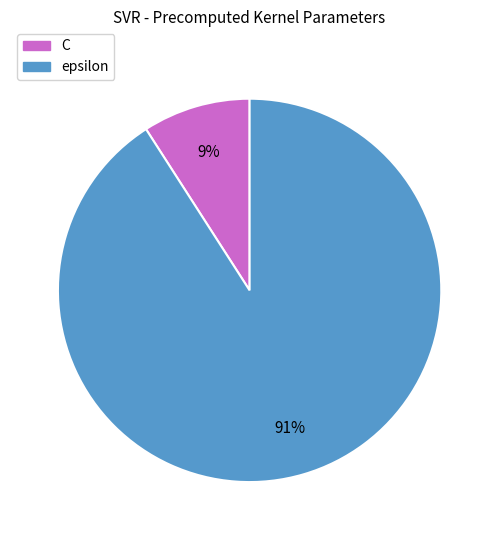

Which category has the biggest portion of the pie?

epsilon